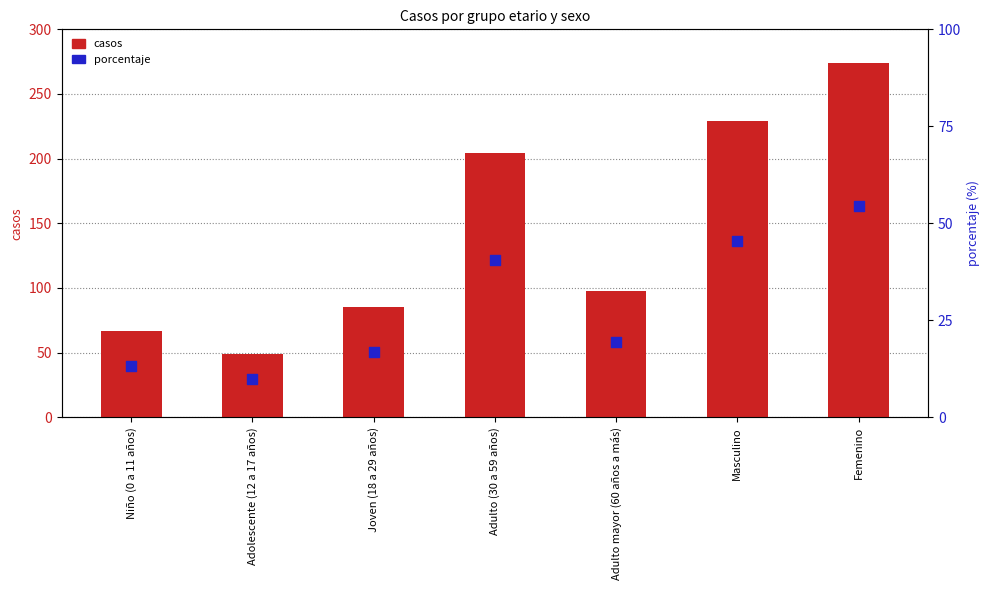

What is the total value across all series at Adulto mayor (60 años a más)?

117.5